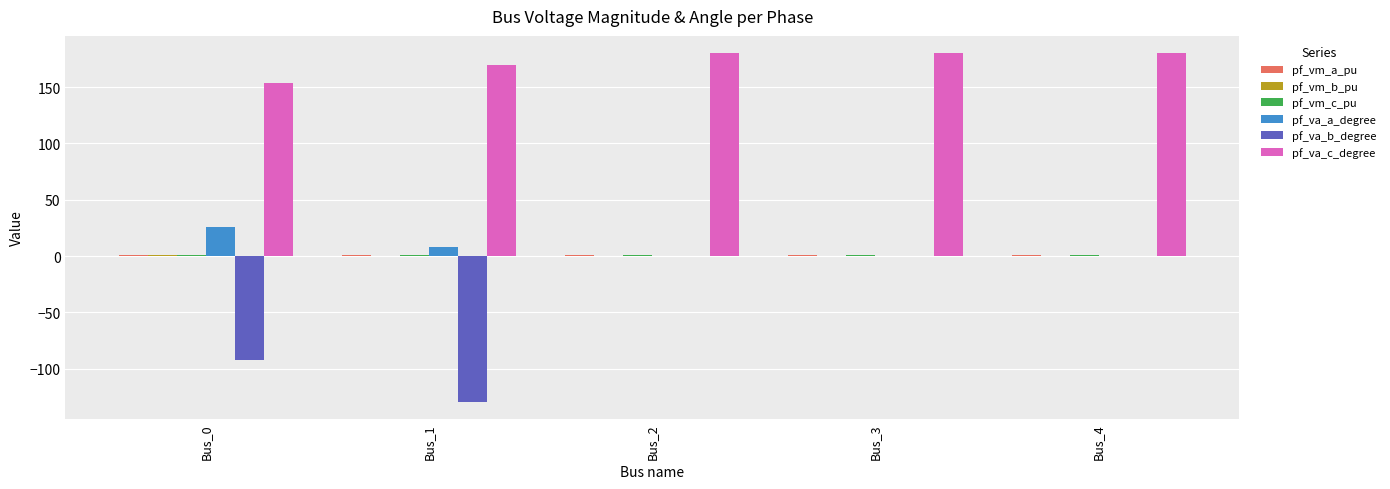

Where is pf_va_a_degree nearest to the value 12?

Bus_1